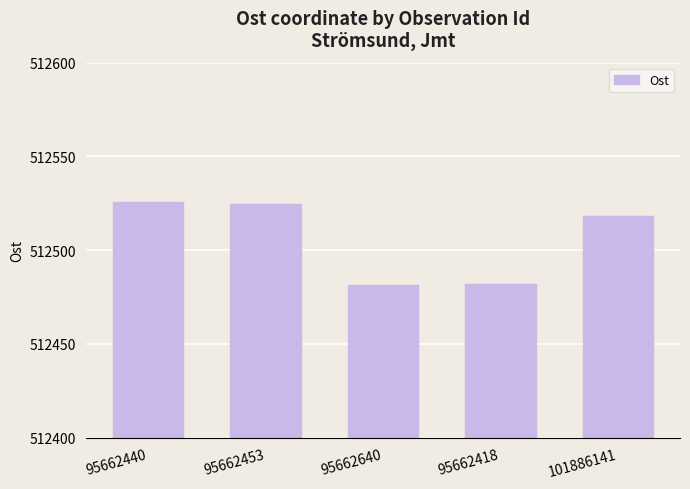

Approximately how many times larger is the value at 101886141 compared to 95662453?

1.0